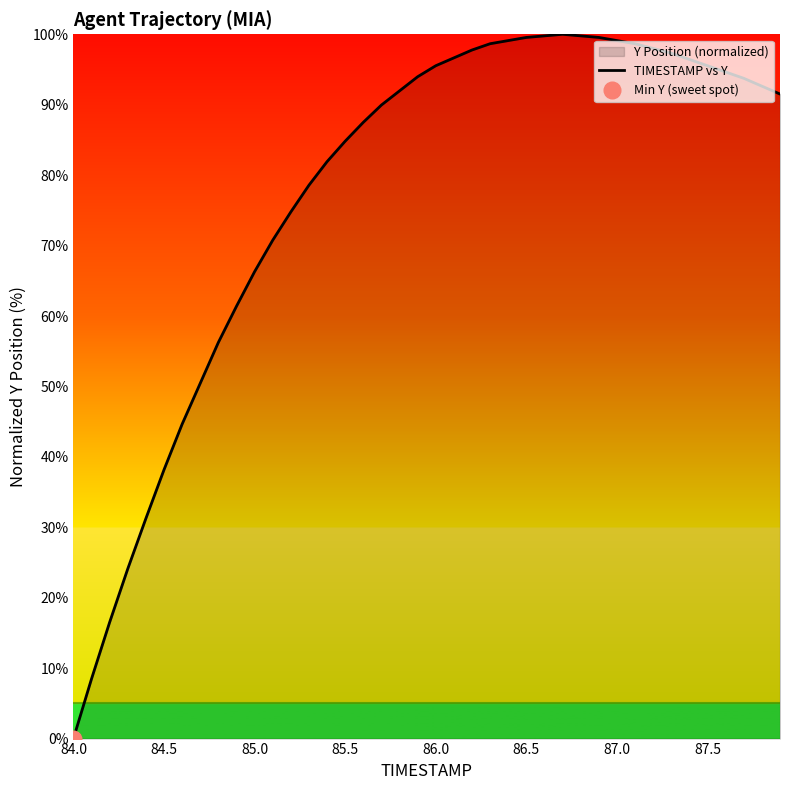

True or false: TIMESTAMP vs Y has a value of -55.5 at 84.0.

False